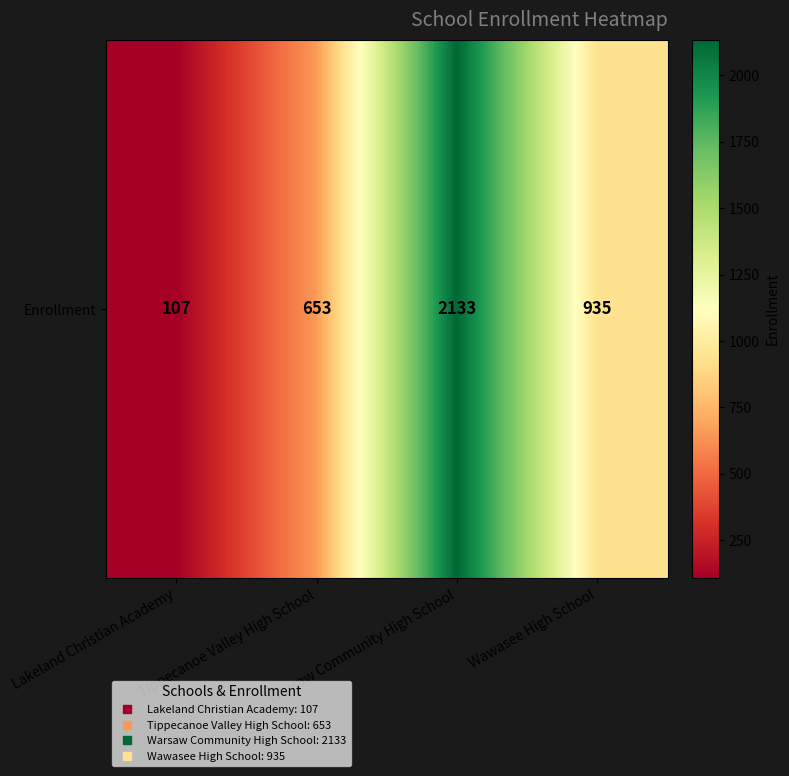

What is the difference between the maximum and minimum values?

2026